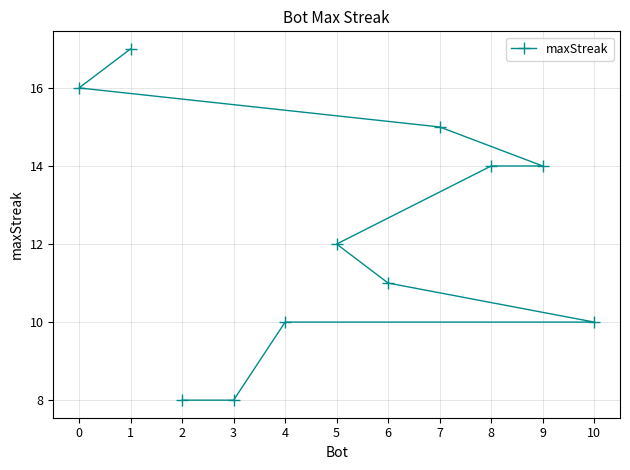

Which category has the highest value across all series?

1